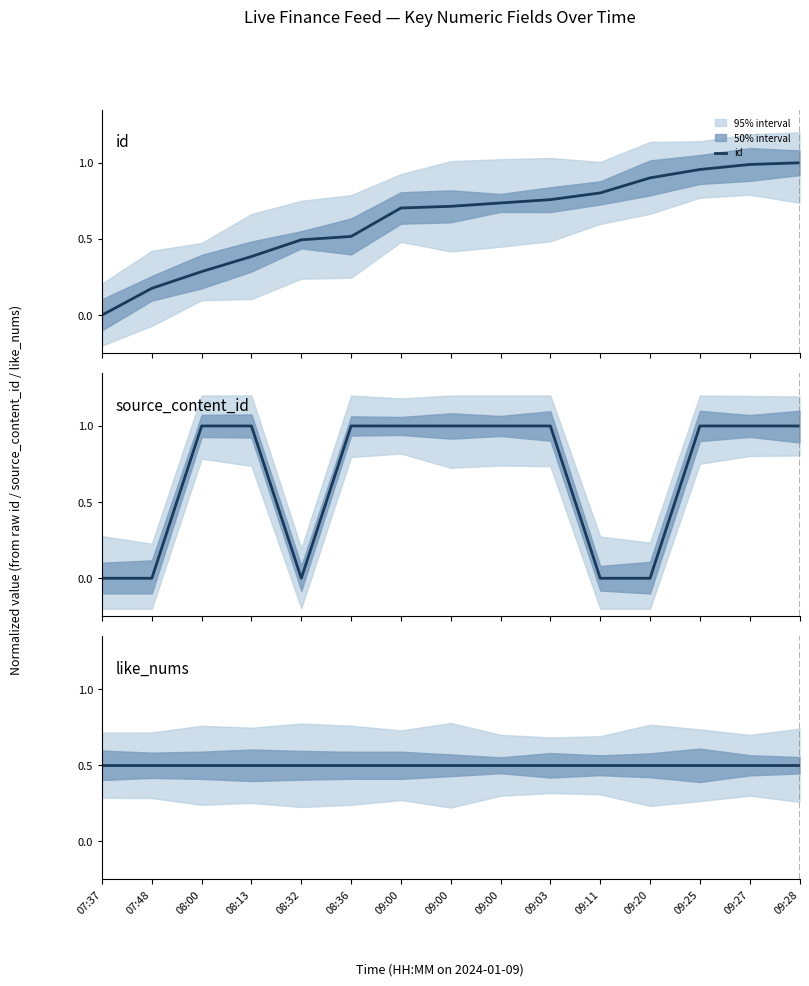

List the series in order of their peak value, lowest first.

like_nums, id, source_content_id